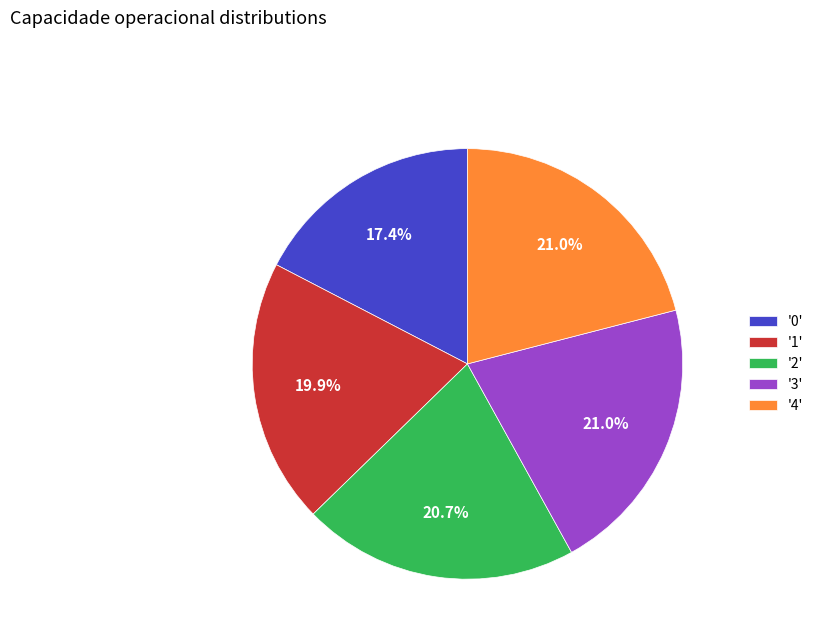

Which has a higher value, '0' or '2'?

'2'